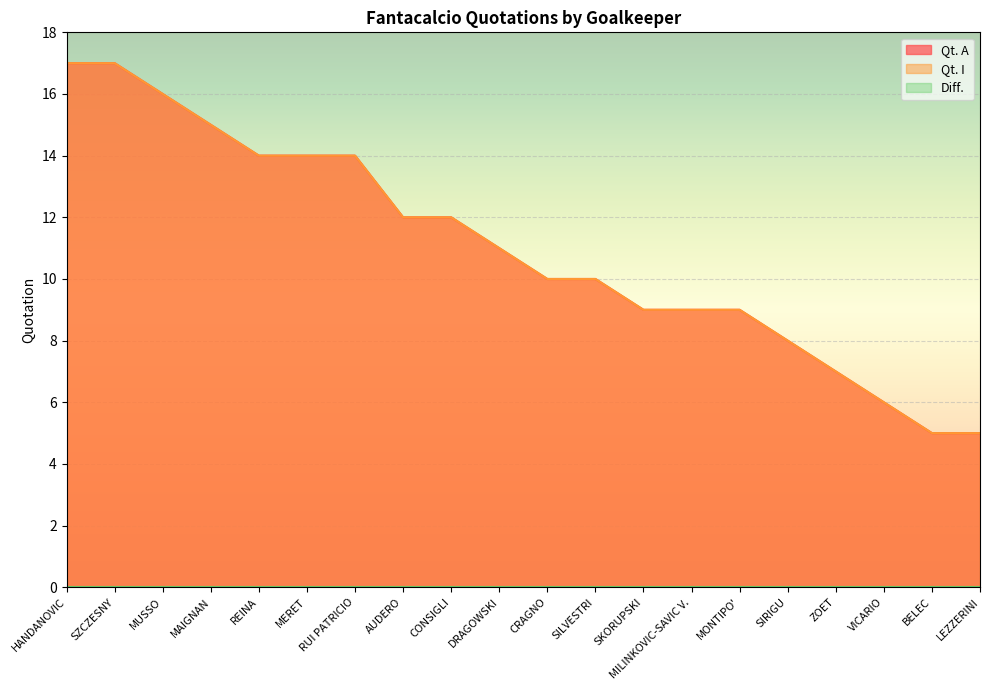

Which label corresponds to the smallest value in the chart?

BELEC